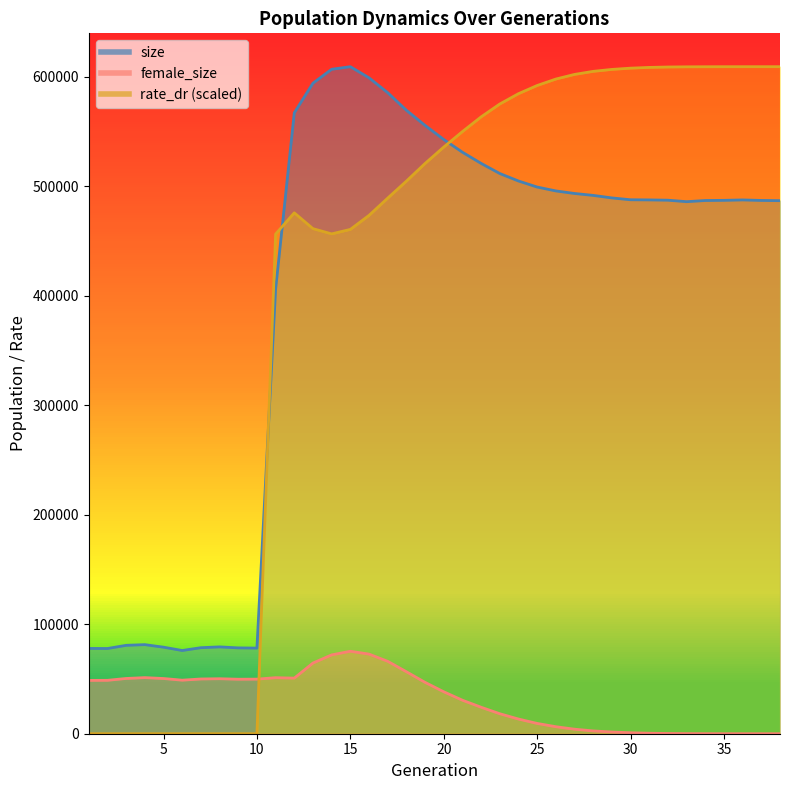

What is the difference between the maximum and minimum values in the female_size series?

75333.0